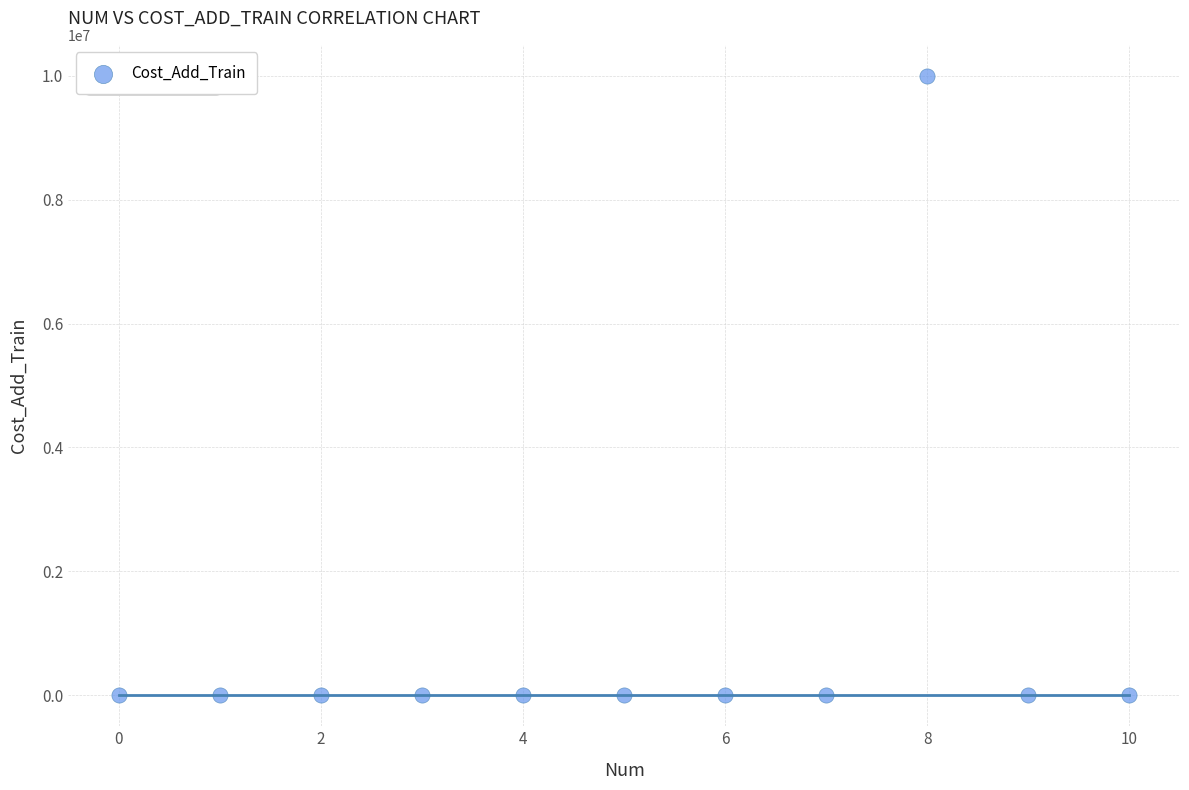

What is the average Y value?

909636